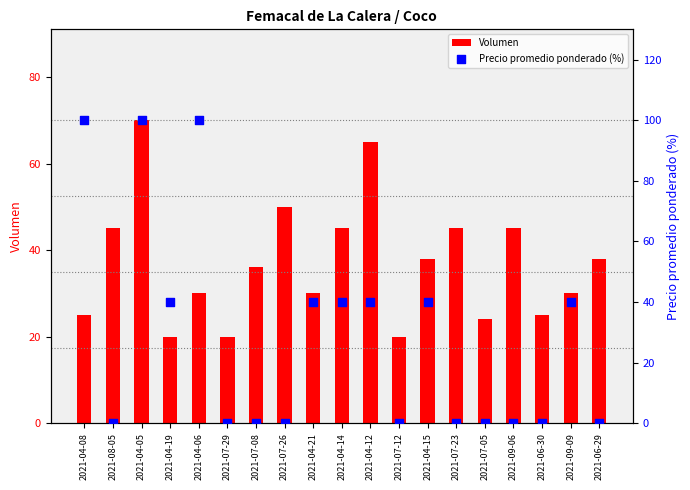

At how many categories does at least one series exceed 83?

3